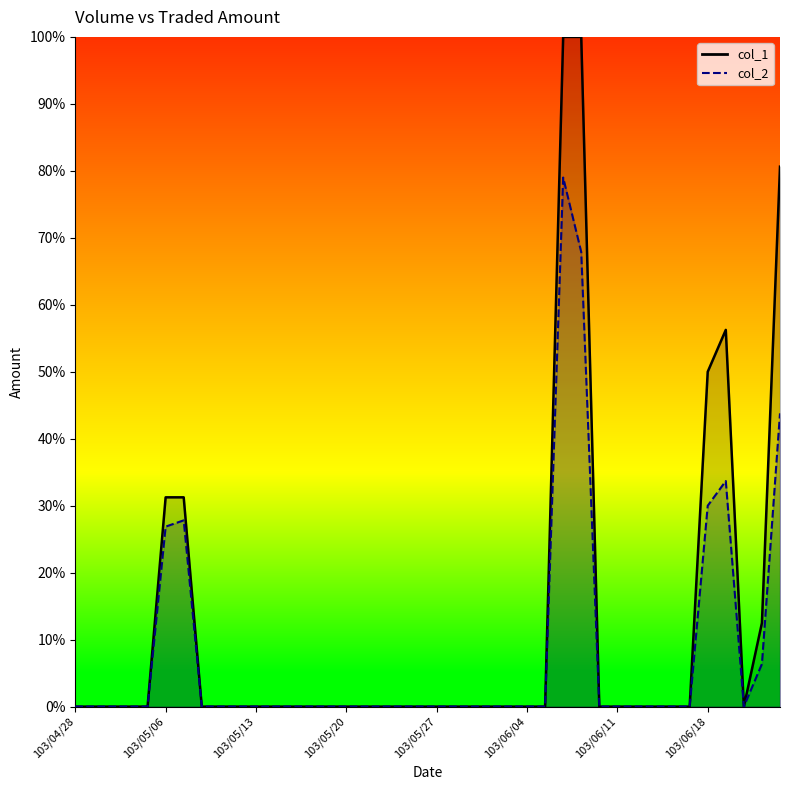

True or false: col_2 and col_1 intersect in this chart.

False